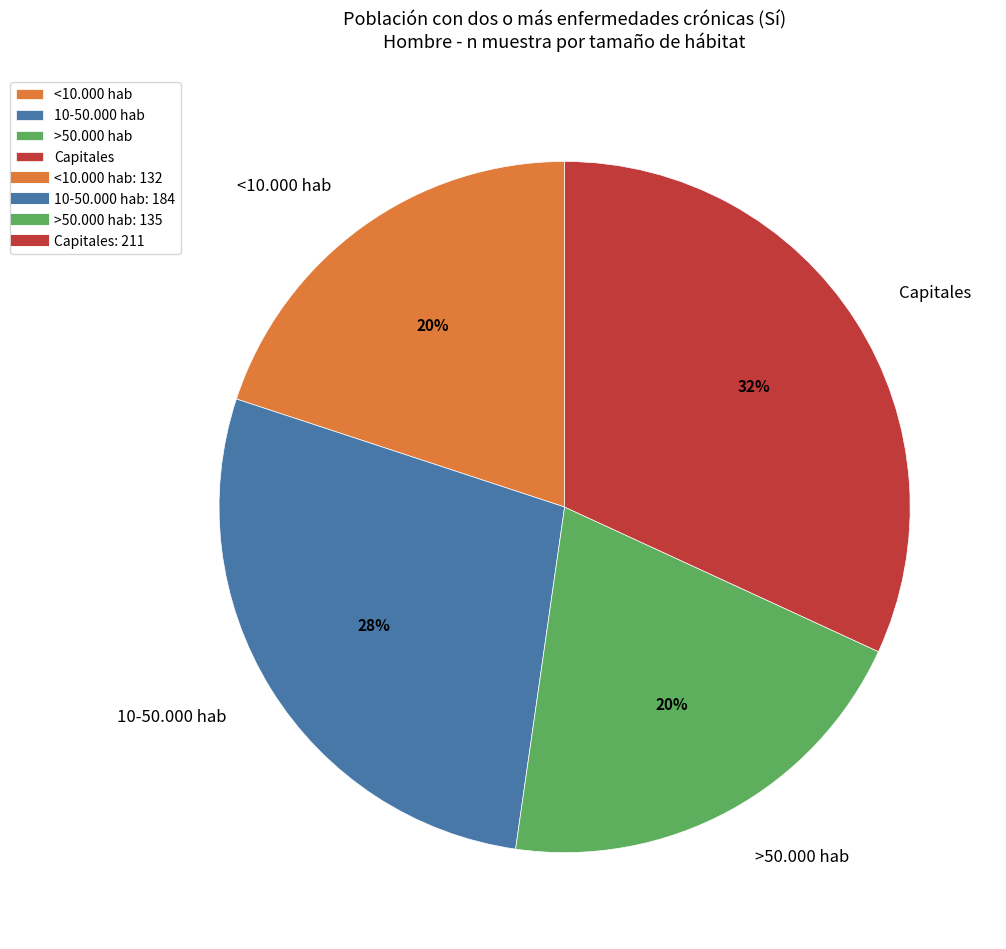

Which slice is the largest?

Capitales